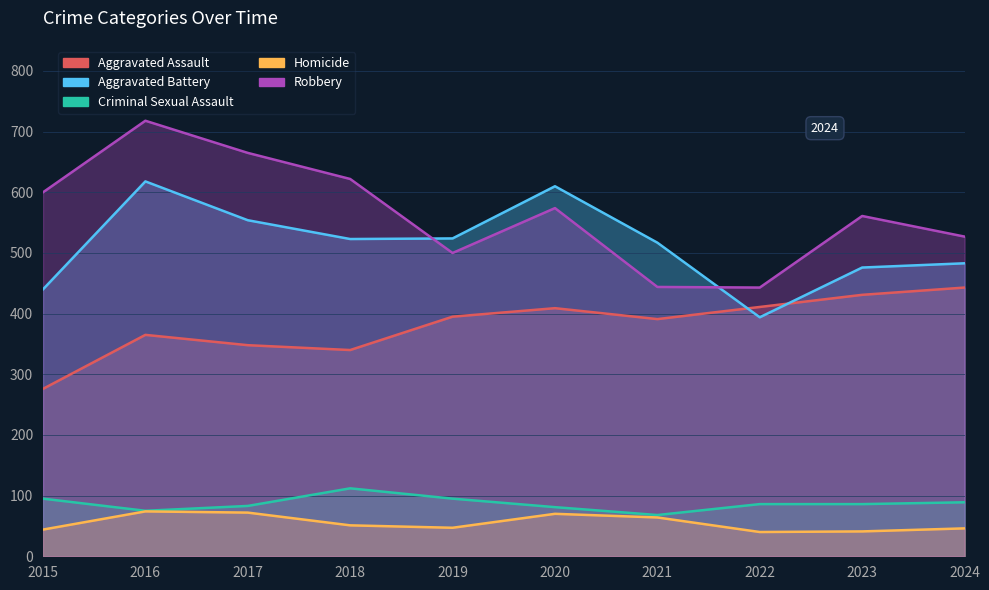

Rank the series by their maximum value, from lowest to highest.

Homicide, Criminal Sexual Assault, Aggravated Assault, Aggravated Battery, Robbery